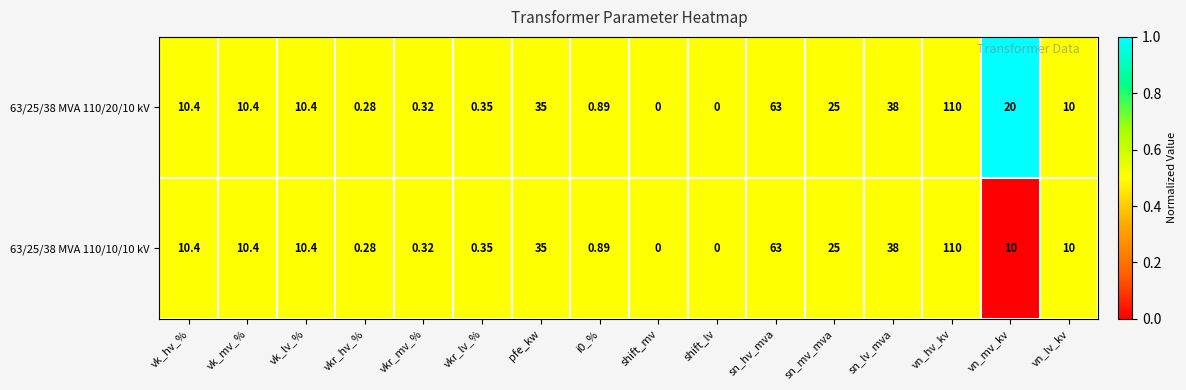

At which category is the sum across all series the highest?

vn_hv_kv